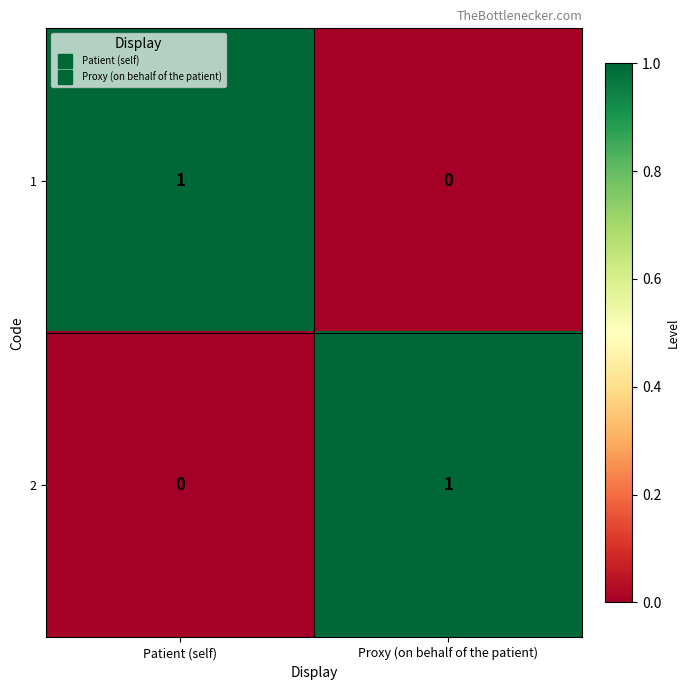

Is it true that 2 equals 1 at Proxy (on behalf of the patient)?

True